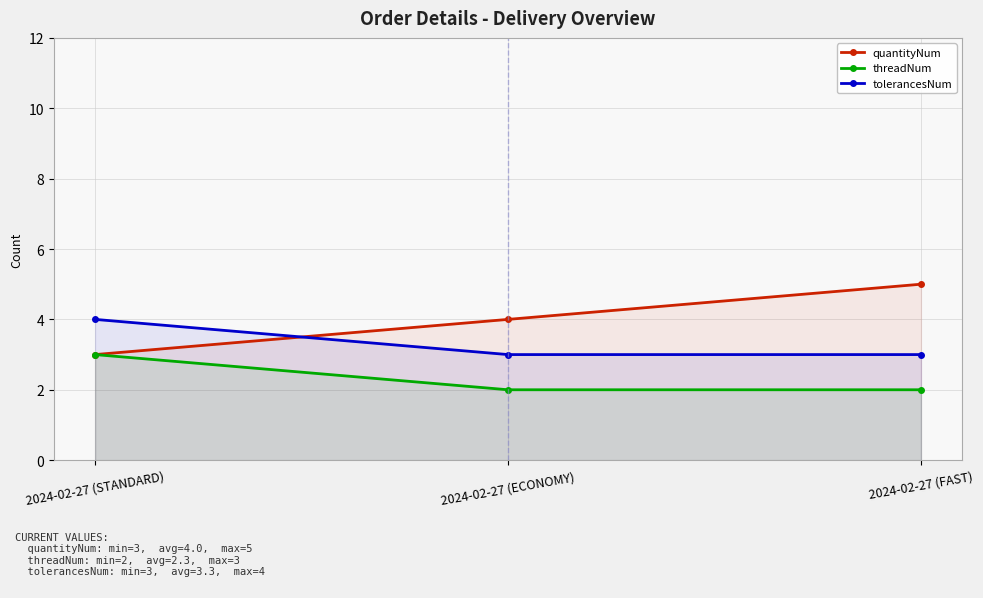

Which series has the largest total across all categories?

quantityNum